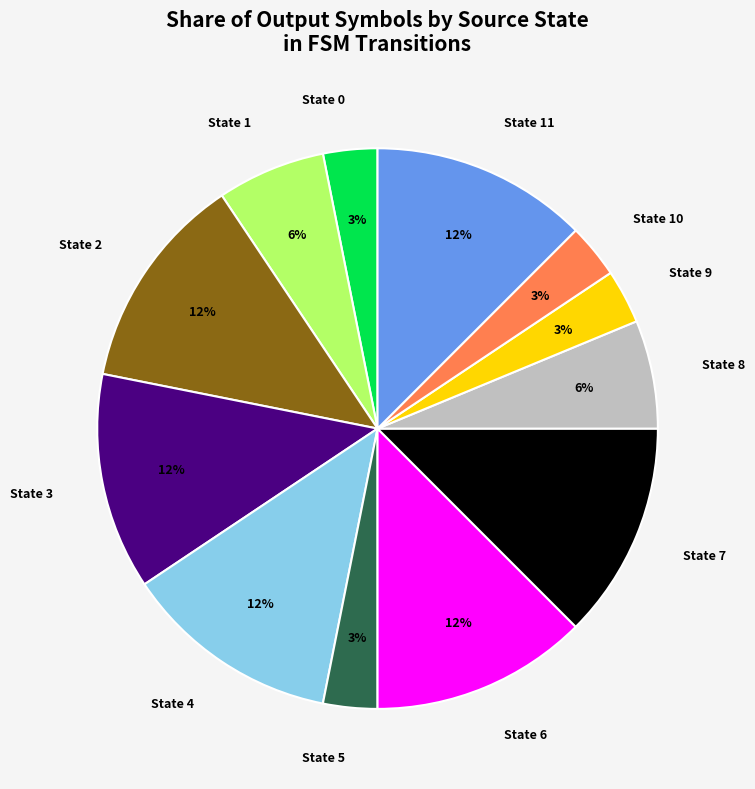

Does any single category account for the majority?

No